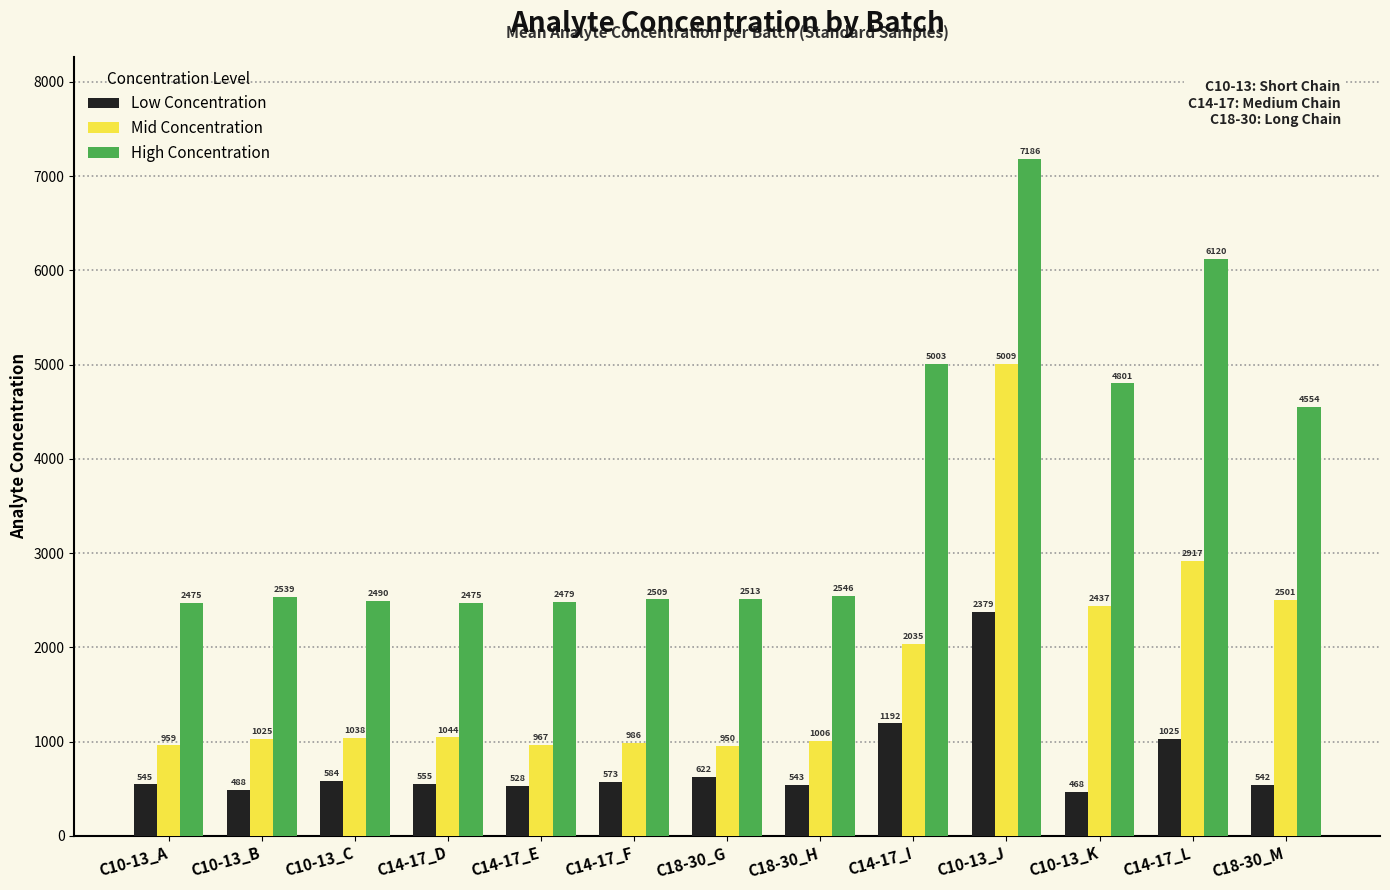

What position from the right is C10-13_K?

3